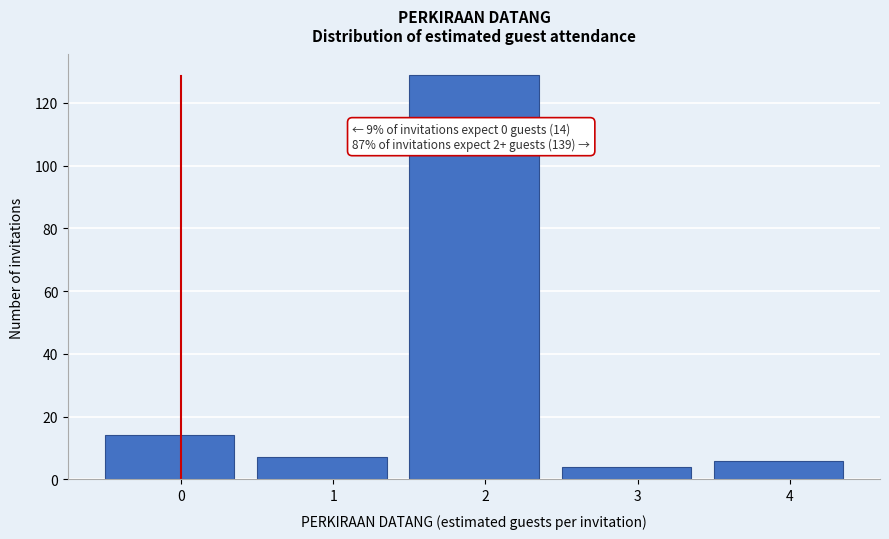

Reading left to right, transcribe all the data shown in this chart.

0=14	1=7	2=129	3=4	4=6